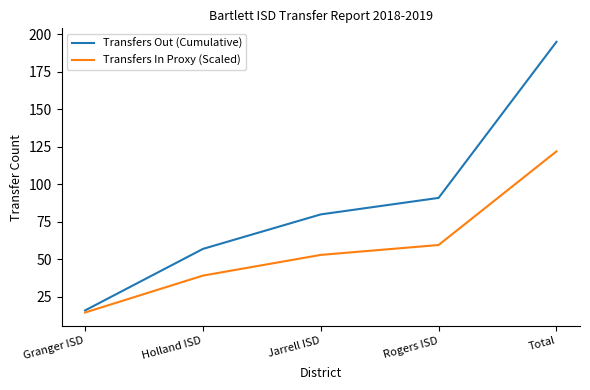

Rank the series at Rogers ISD from highest to lowest value.

Transfers Out (Cumulative), Transfers In Proxy (Scaled)